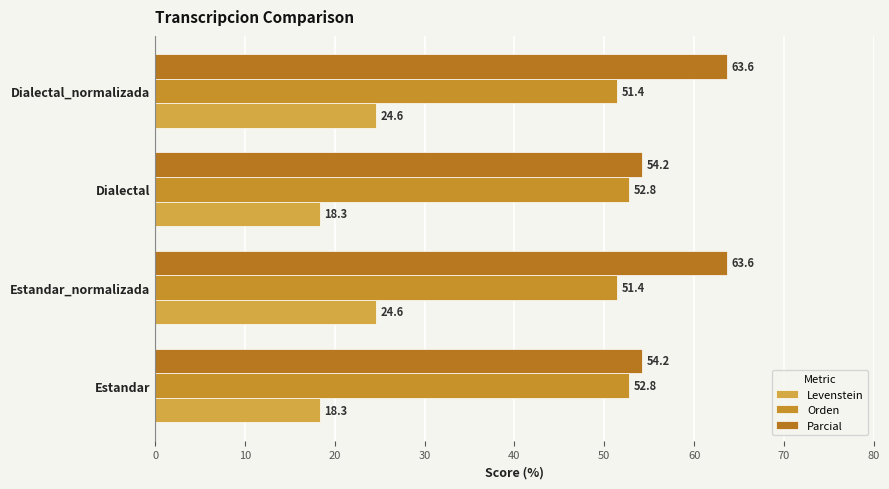

Count the Orden values in the range 51 to 52.

2